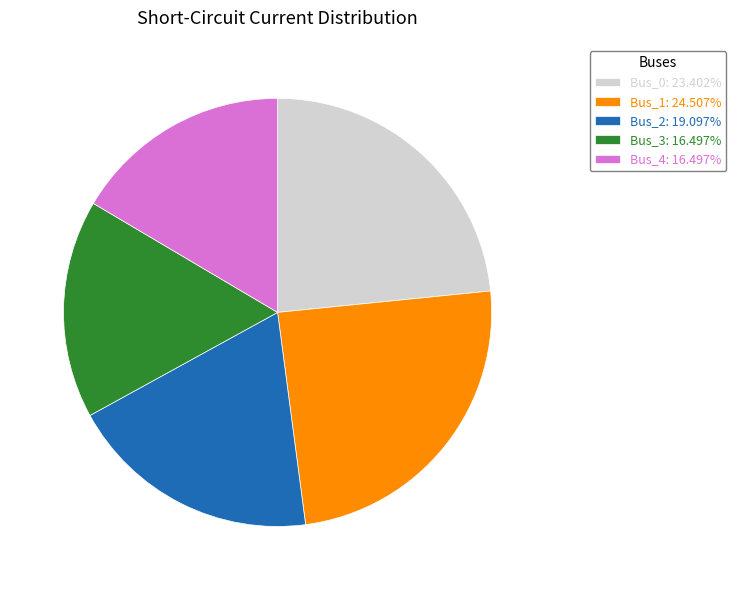

Do Bus_0: 23.402% and Bus_2: 19.097% together represent more than half of the pie?

No